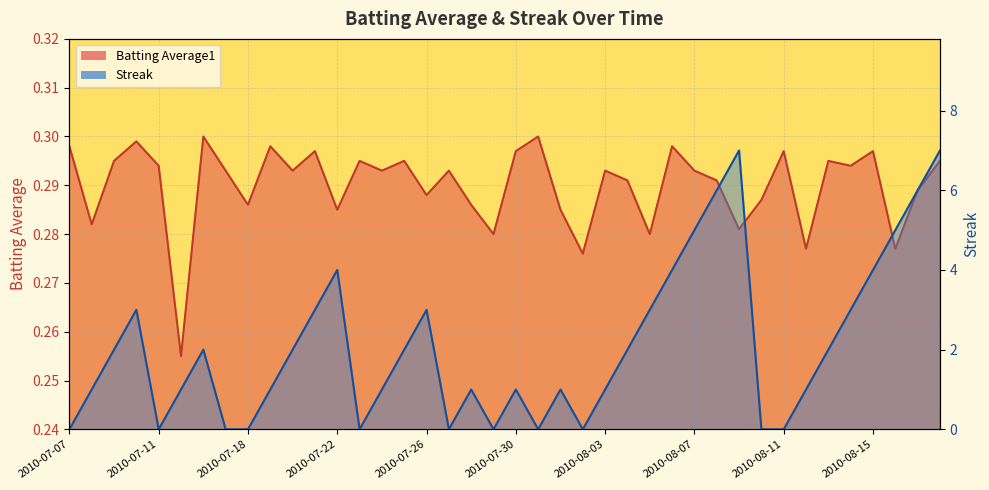

What is the value of the Batting Average1 point at the 5th from the left?

0.3